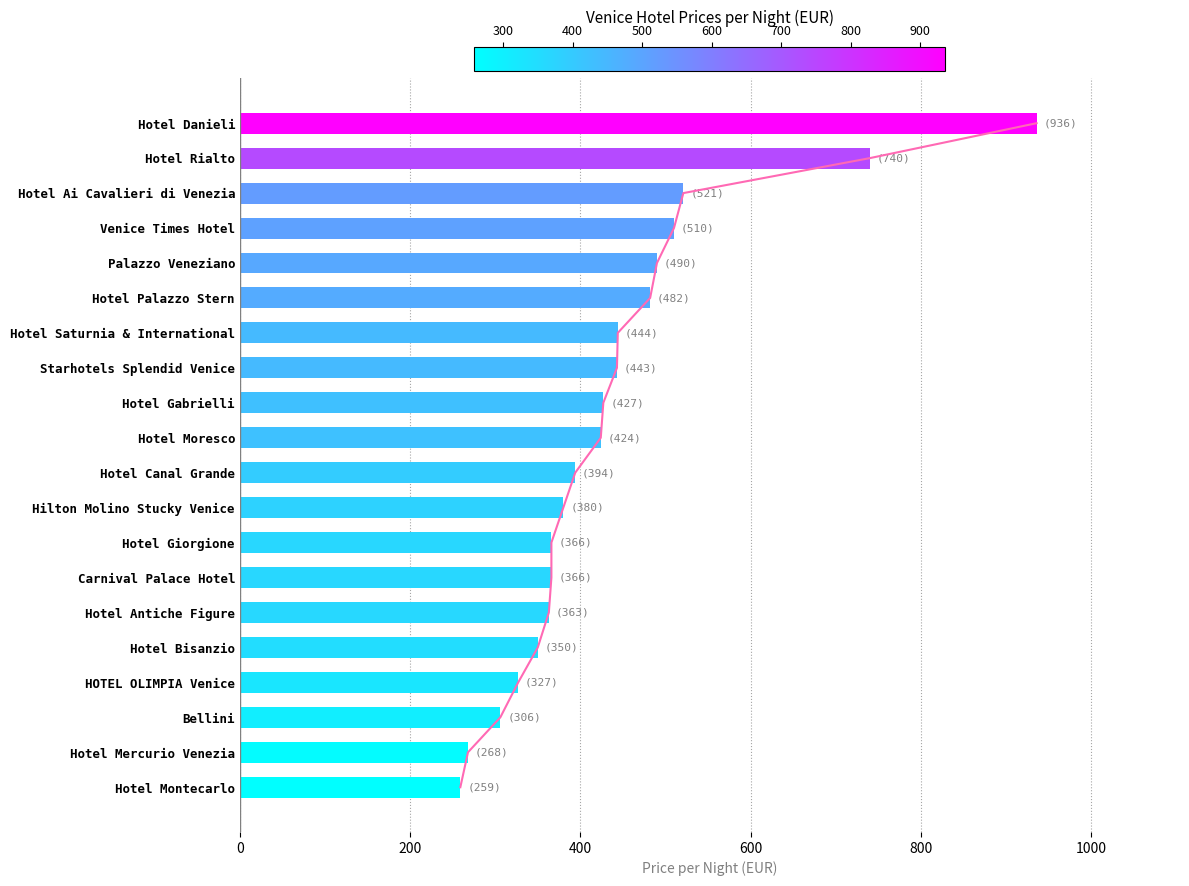

What is the average value?

440